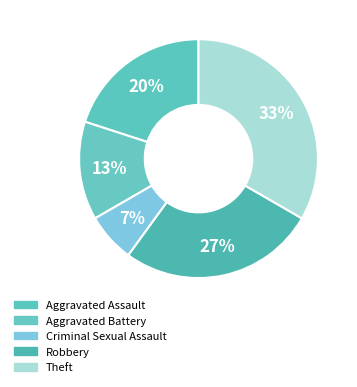

Count the number of slices in the pie.

5